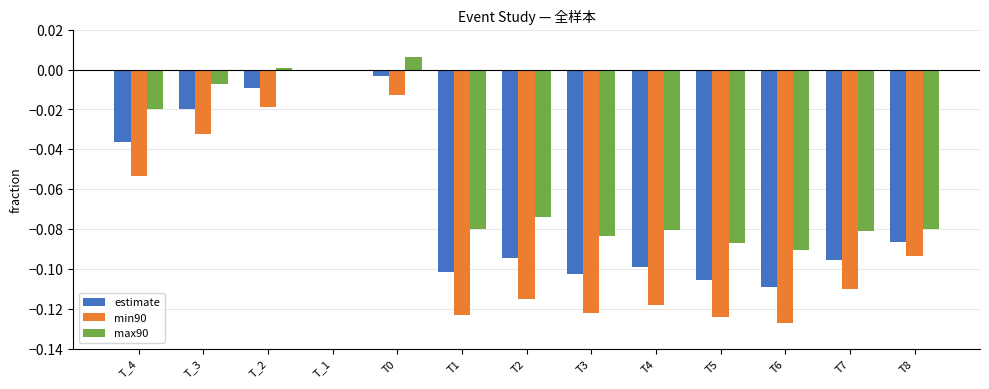

What is the sum of all min90 values?

-1.1